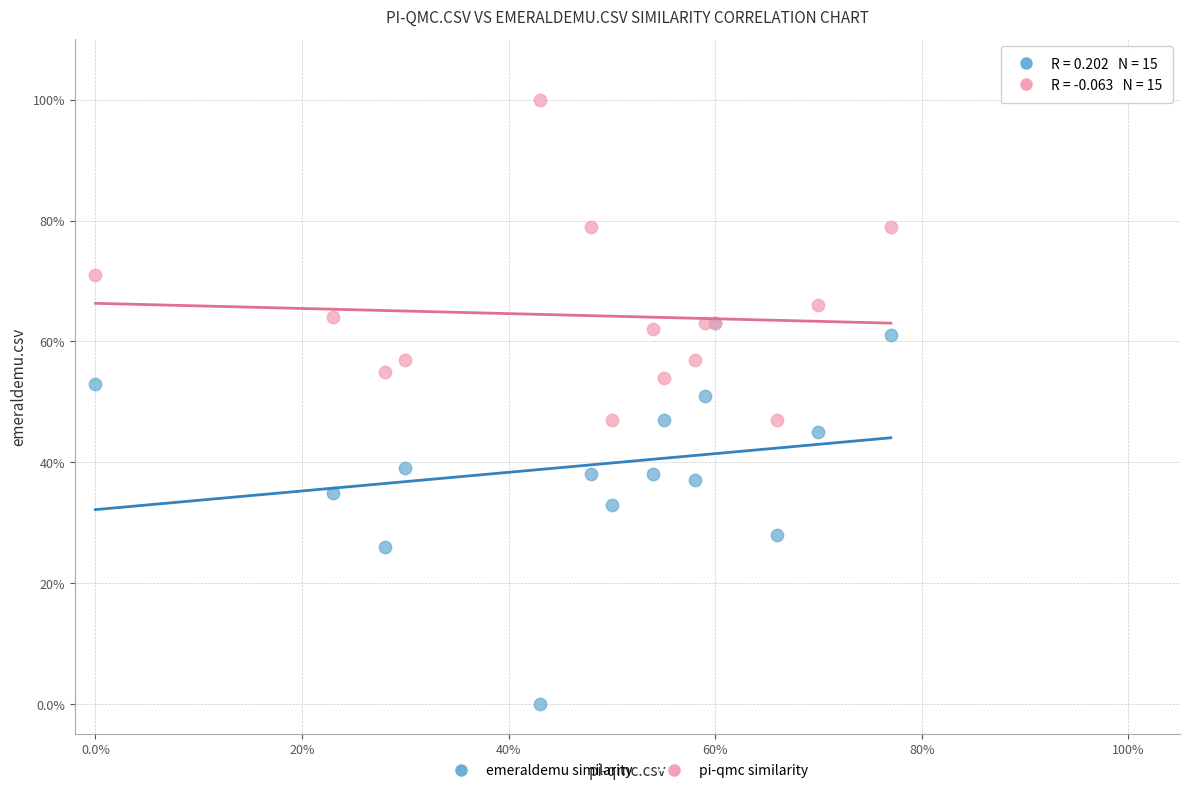

Which series has the largest Y range (max minus min)?

emeraldemu similarity